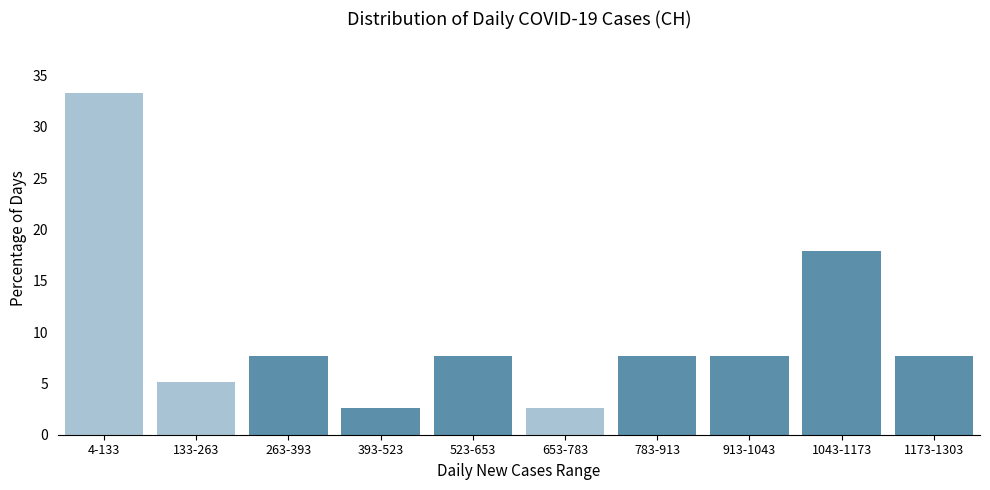

Reading left to right, list all the values displayed in this chart.

4-133=33.3	133-263=5.1	263-393=7.7	393-523=2.6	523-653=7.7	653-783=2.6	783-913=7.7	913-1043=7.7	1043-1173=17.9	1173-1303=7.7